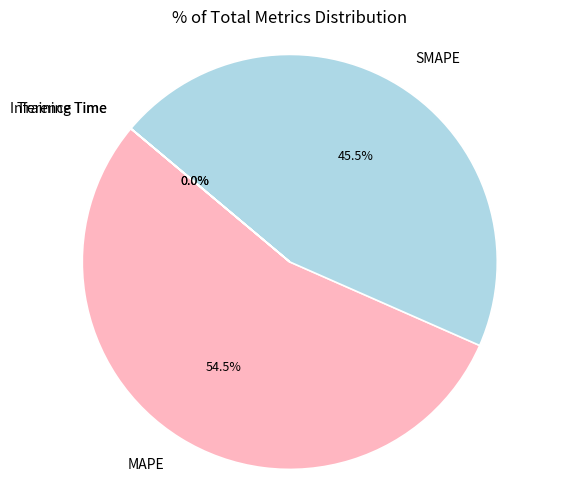

What is the largest slice in the pie chart?

MAPE